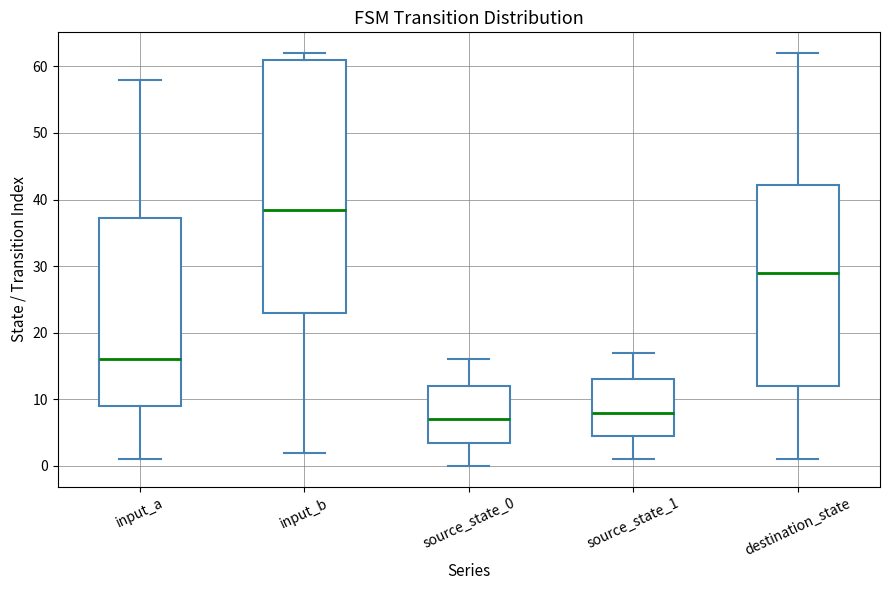

Which box has the highest median line?

input_b